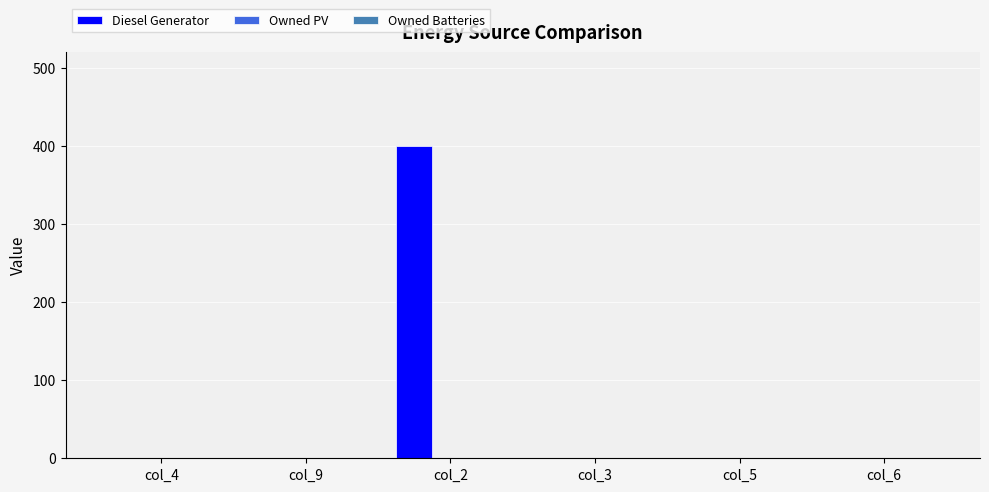

Which has a higher value, col_2 or col_9?

col_2